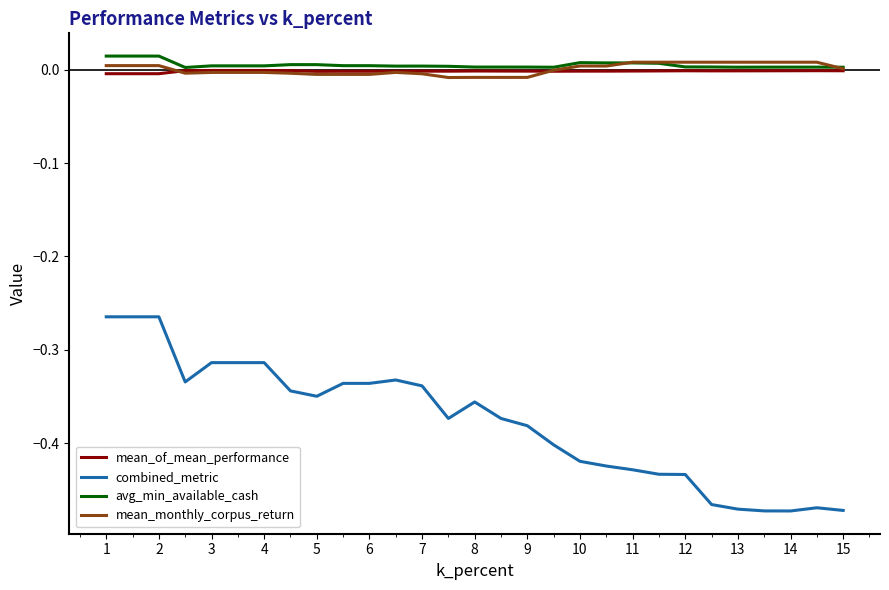

True or false: mean_monthly_corpus_return and combined_metric cross at least once.

False